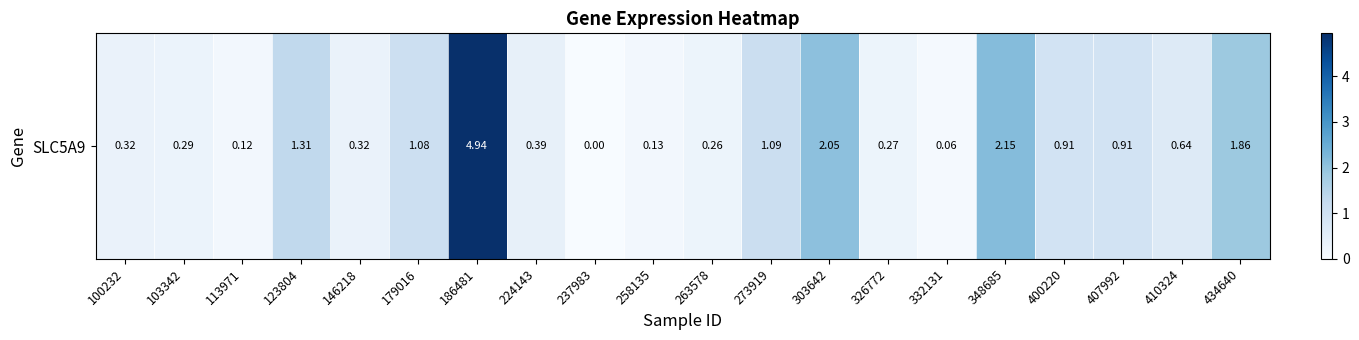

How many values are above zero?

19